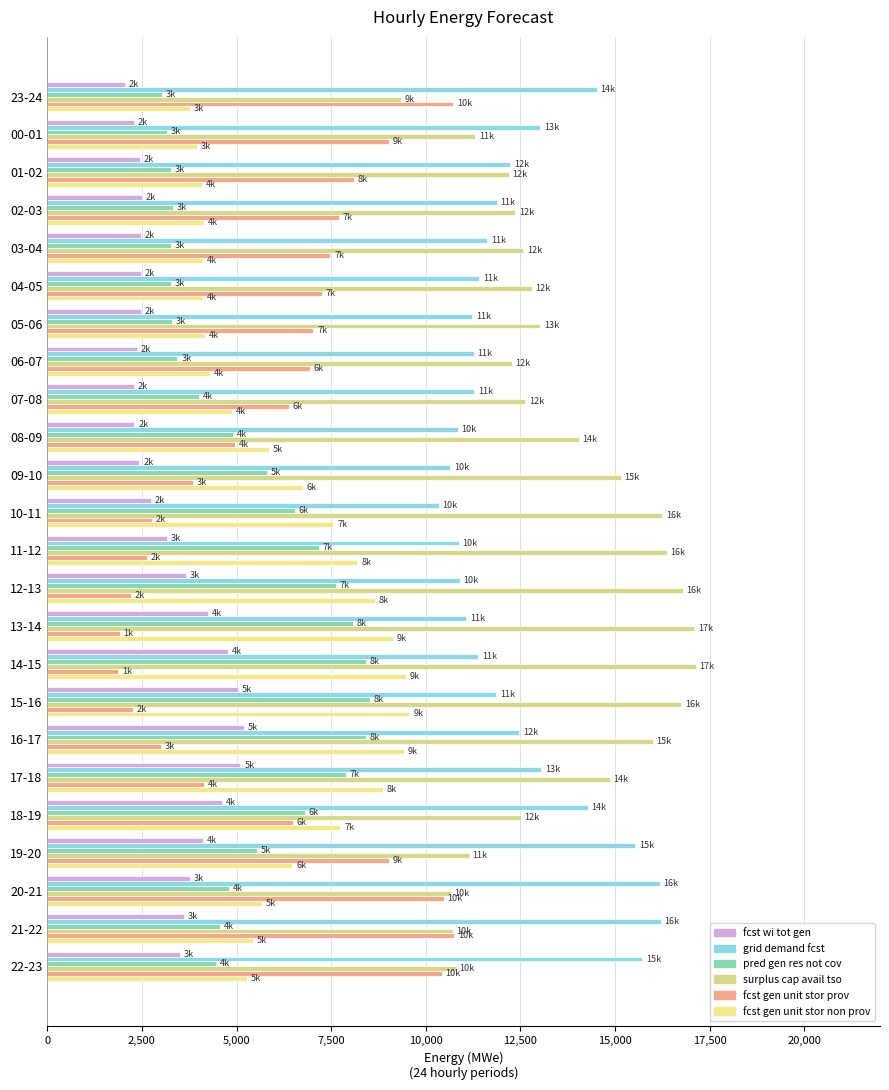

True or false: pred_gen_res_not_cov has a value of 7488 at 19-20.

False